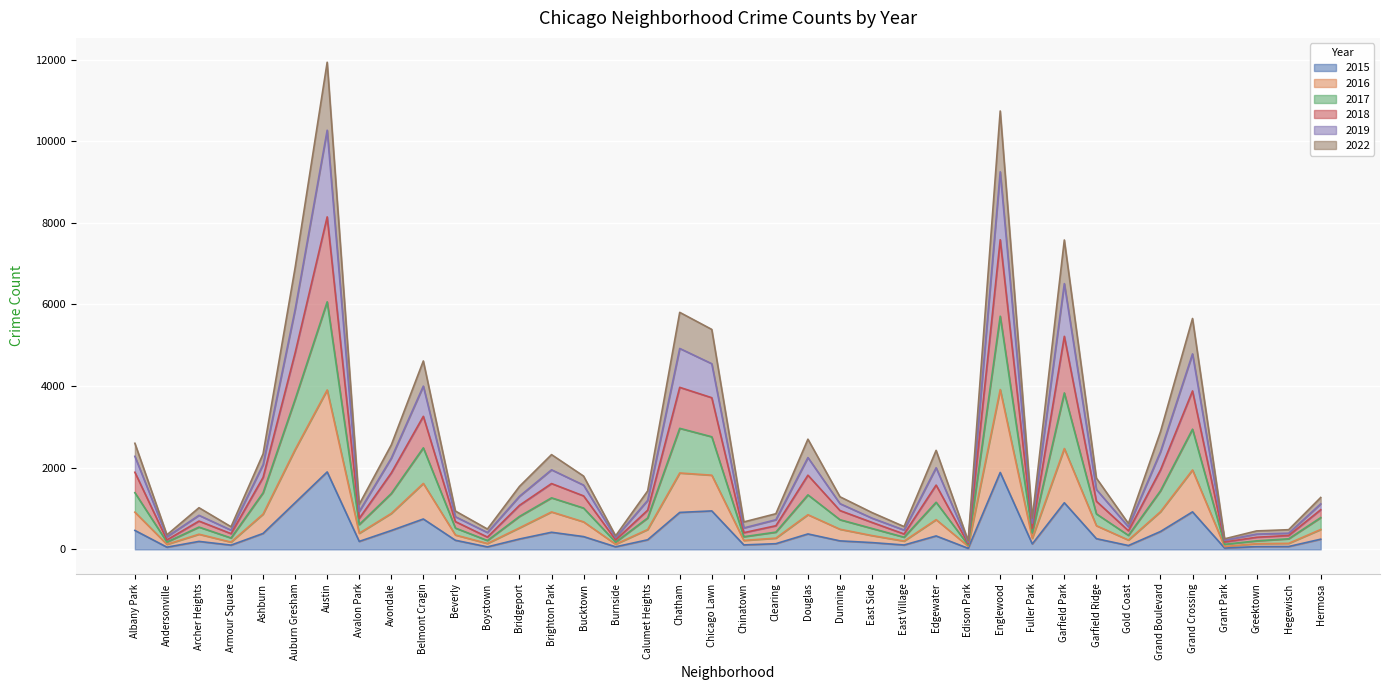

What position from the right is Boystown?

27